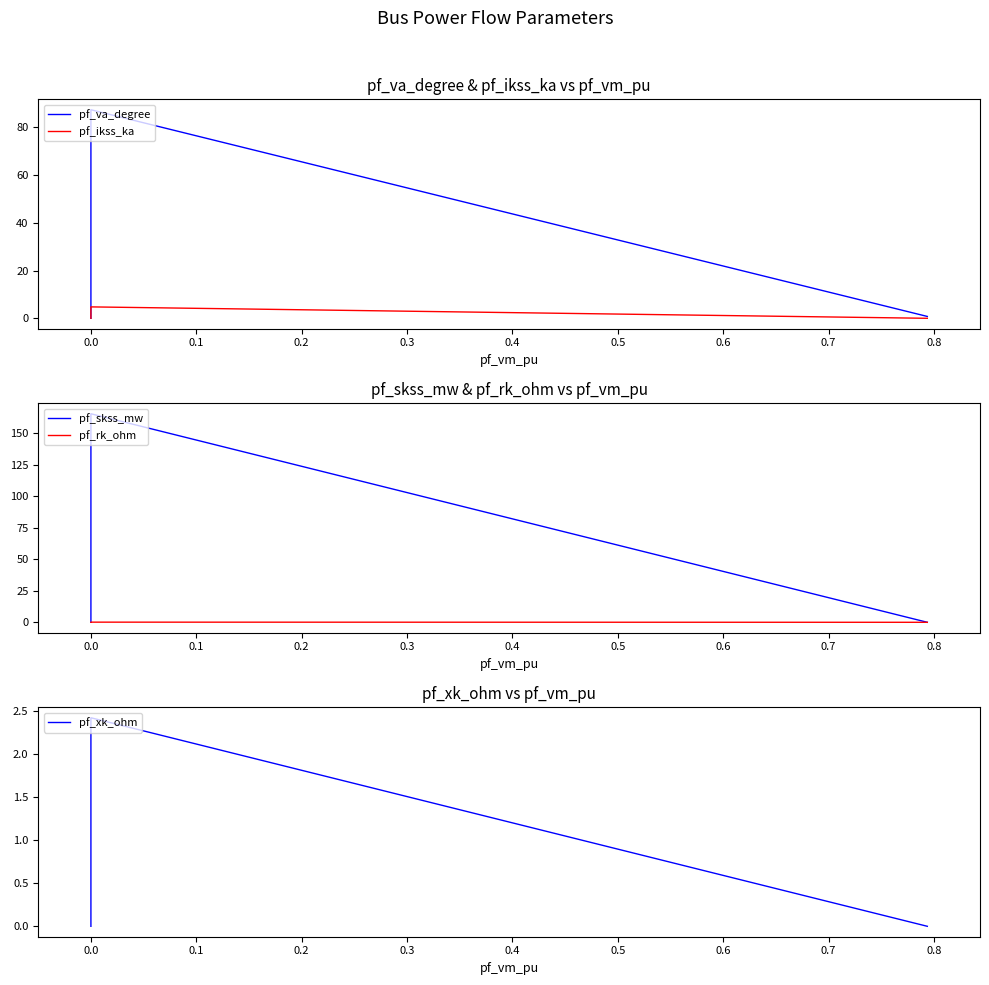

Reading left to right, extract all data points from this chart.

pf_va_degree: 0.8	87.3	0.0	0.0	0.0
pf_ikss_ka: 0.0	4.8	0.0	0.0	0.0
pf_skss_mw: 0.0	165.3	0.0	0.0	0.0
pf_rk_ohm: 0.0	0.1	0.0	0.0	0.0
pf_xk_ohm: 0.0	2.4	0.0	0.0	0.0